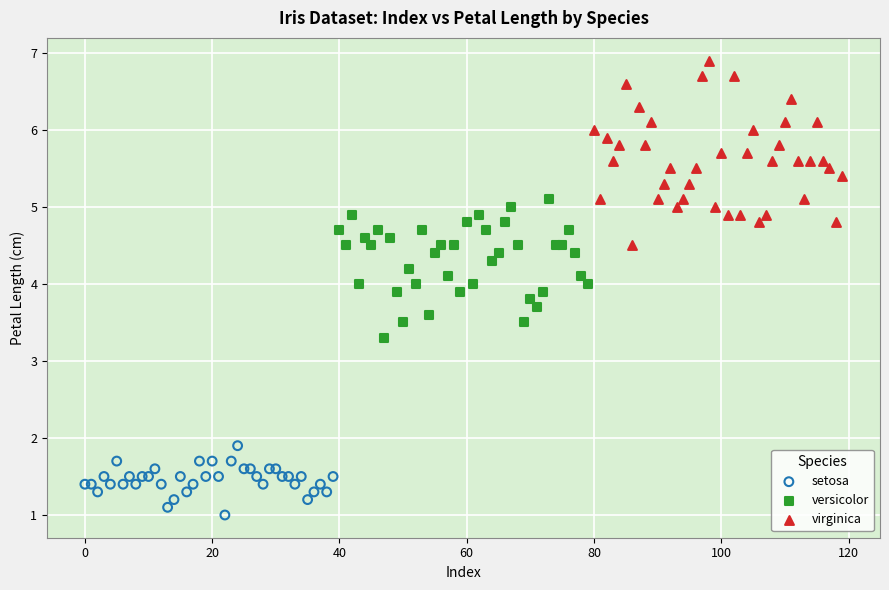

Which series contains the lowest Y value?

setosa